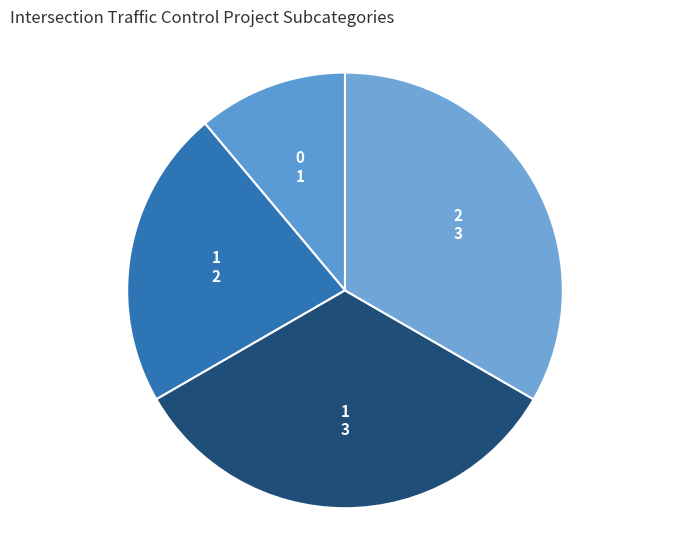

How many slices are in this pie chart?

4